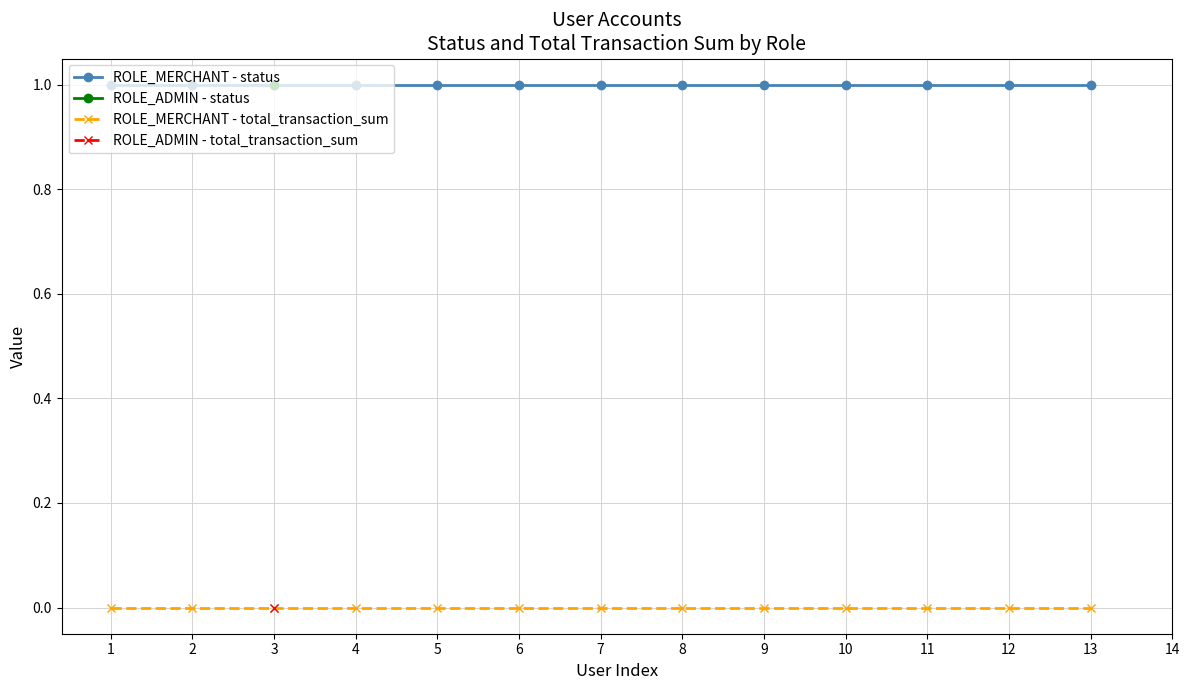

Between 1 and 12, which is larger?

1